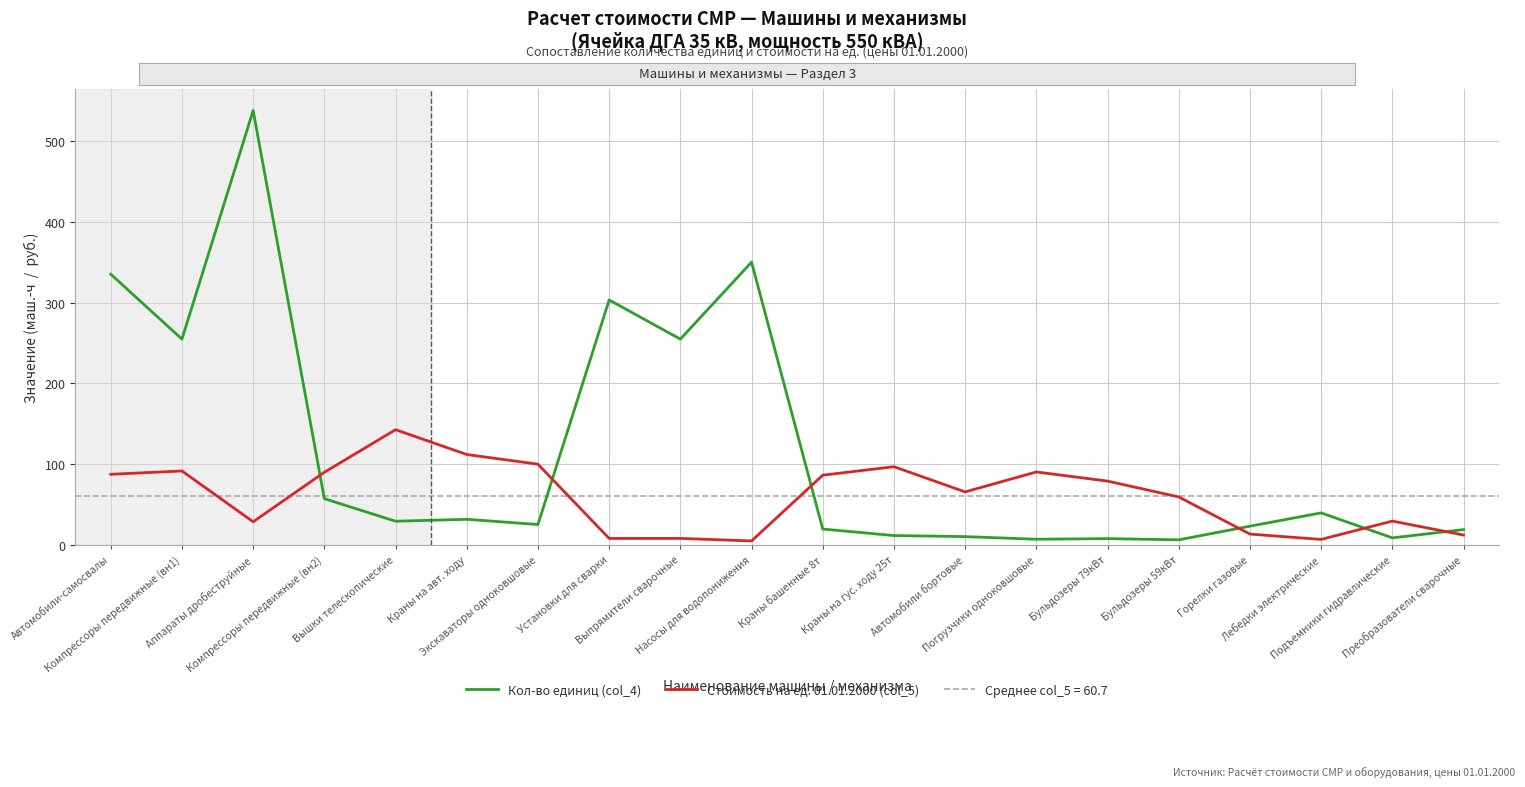

At which category does Стоимость на ед. 01.01.2000 (col_5) reach its first local valley?

Аппараты дробеструйные